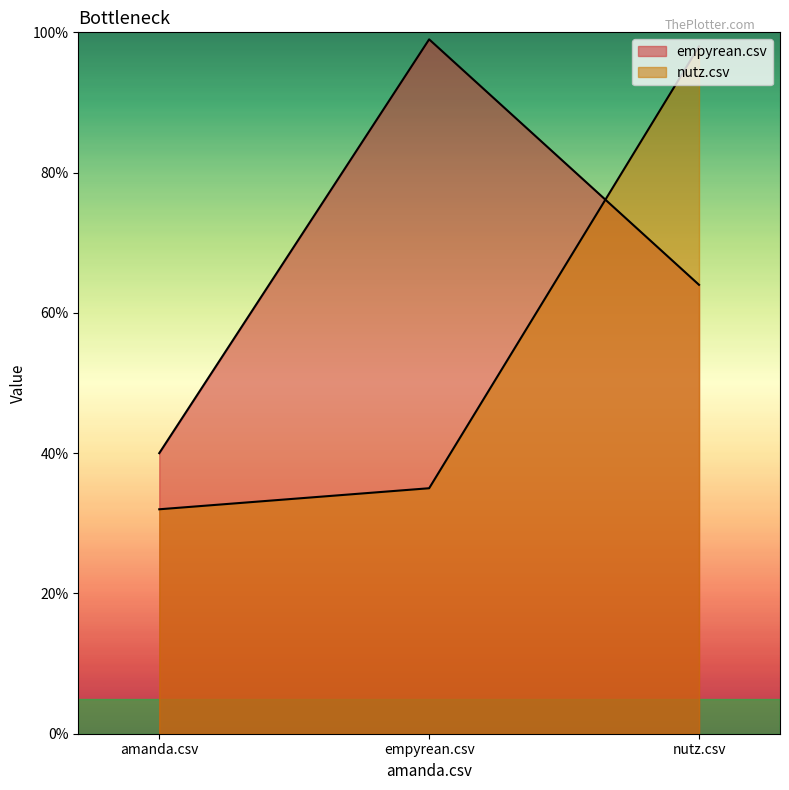

The nutz.csv series shows 0.3 at empyrean.csv. True or false?

True